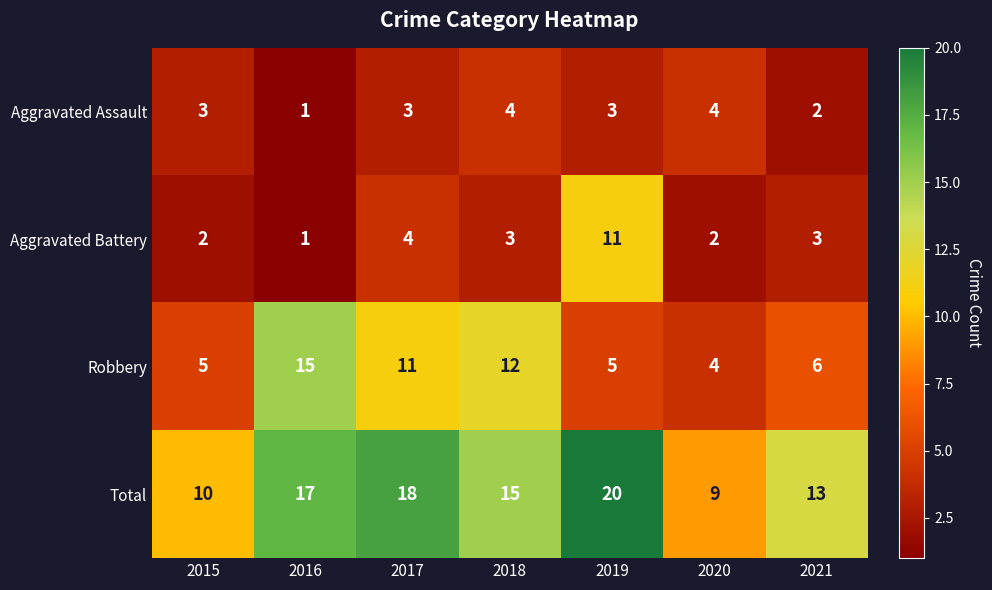

True or false: Total has a value of 29 at 2017.

False